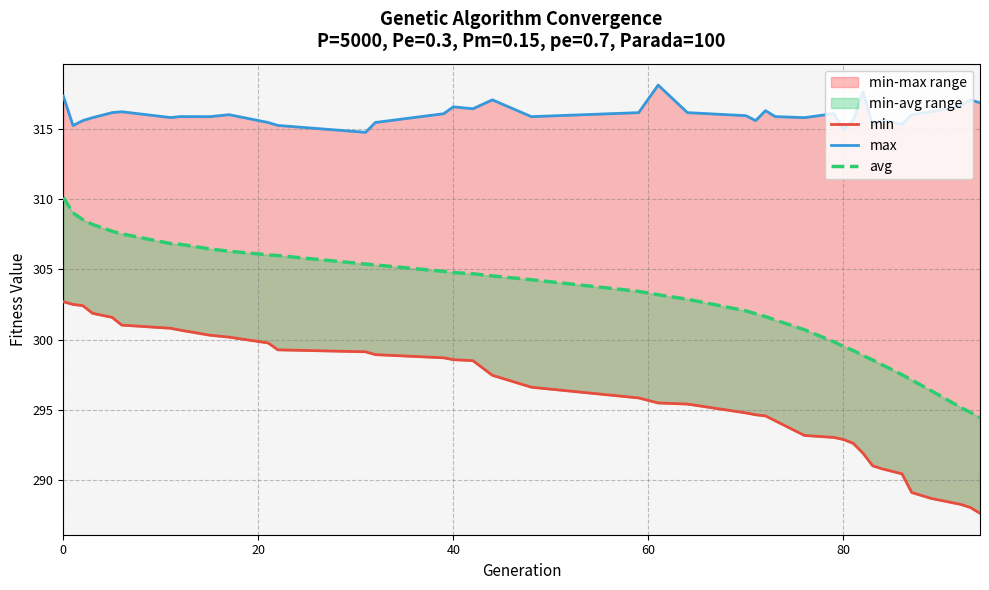

What is the lowest value of the avg series?

294.4